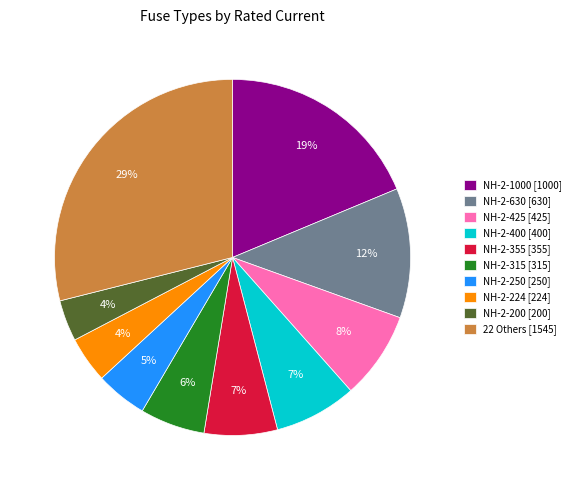

Combined, do NH-2-1000 [1000] and 22 Others [1545] account for over 50%?

No